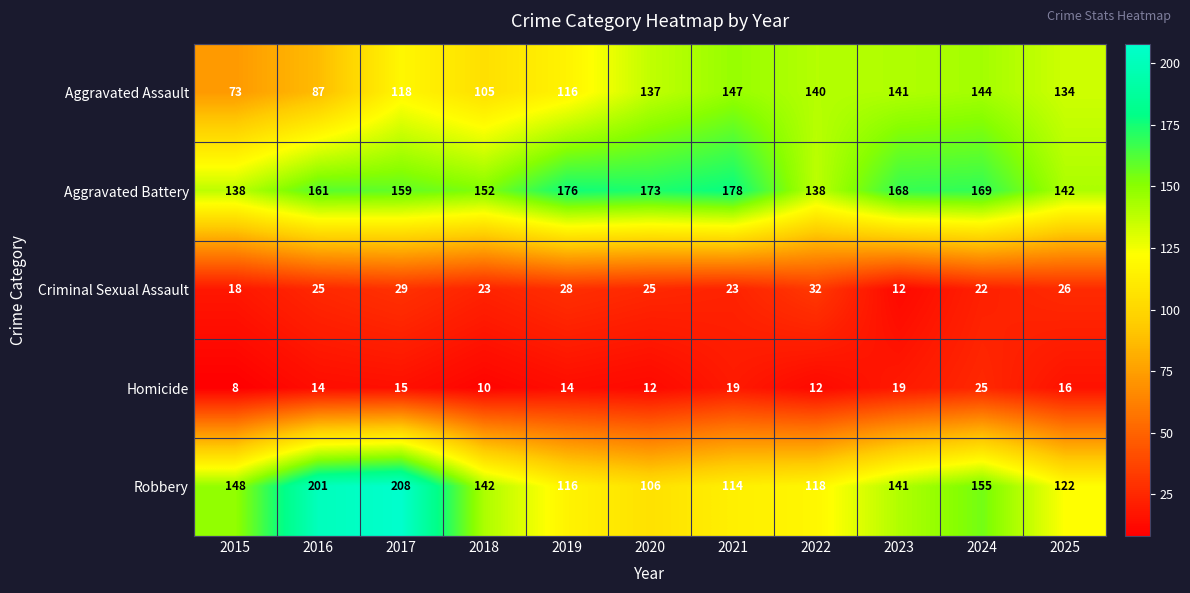

What value does the Aggravated Battery series have at 2025?

142